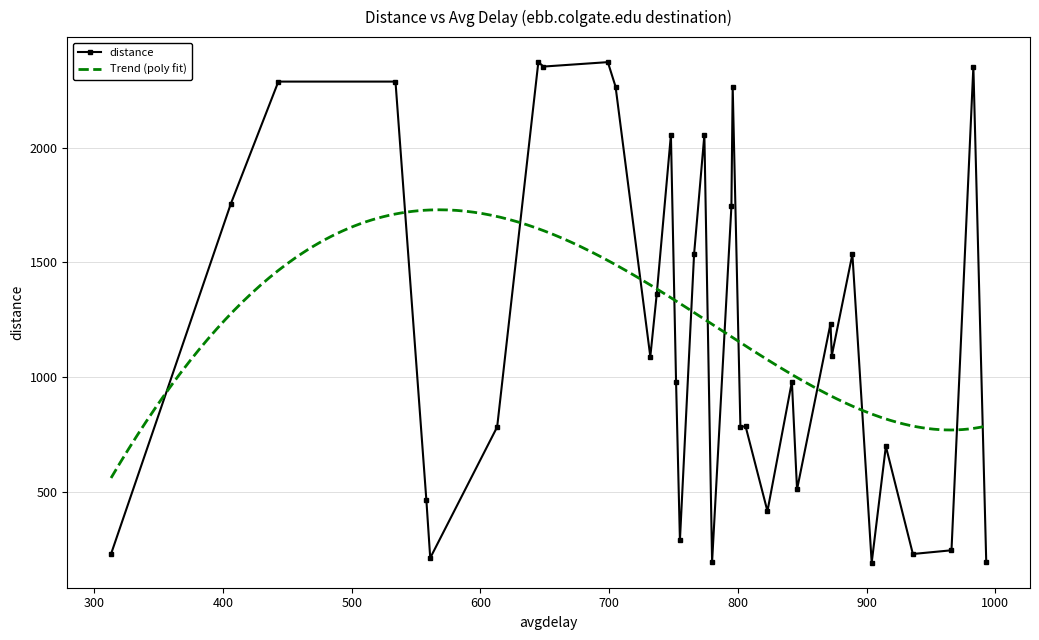

Reading left to right, transcribe all the data shown in this chart.

231.2	1754.3	2287.3	2287.3	465.7	213.9	784.1	2372.0	2352.7	2372.0	2265.2	1090.0	1363.3	2055.6	981.5	290.7	1536.1	2055.6	197.1	1743.9	2265.2	784.1	787.2	417.6	981.5	512.0	1234.0	1094.3	1536.1	193.4	700.0	231.2	247.4	2352.7	197.1